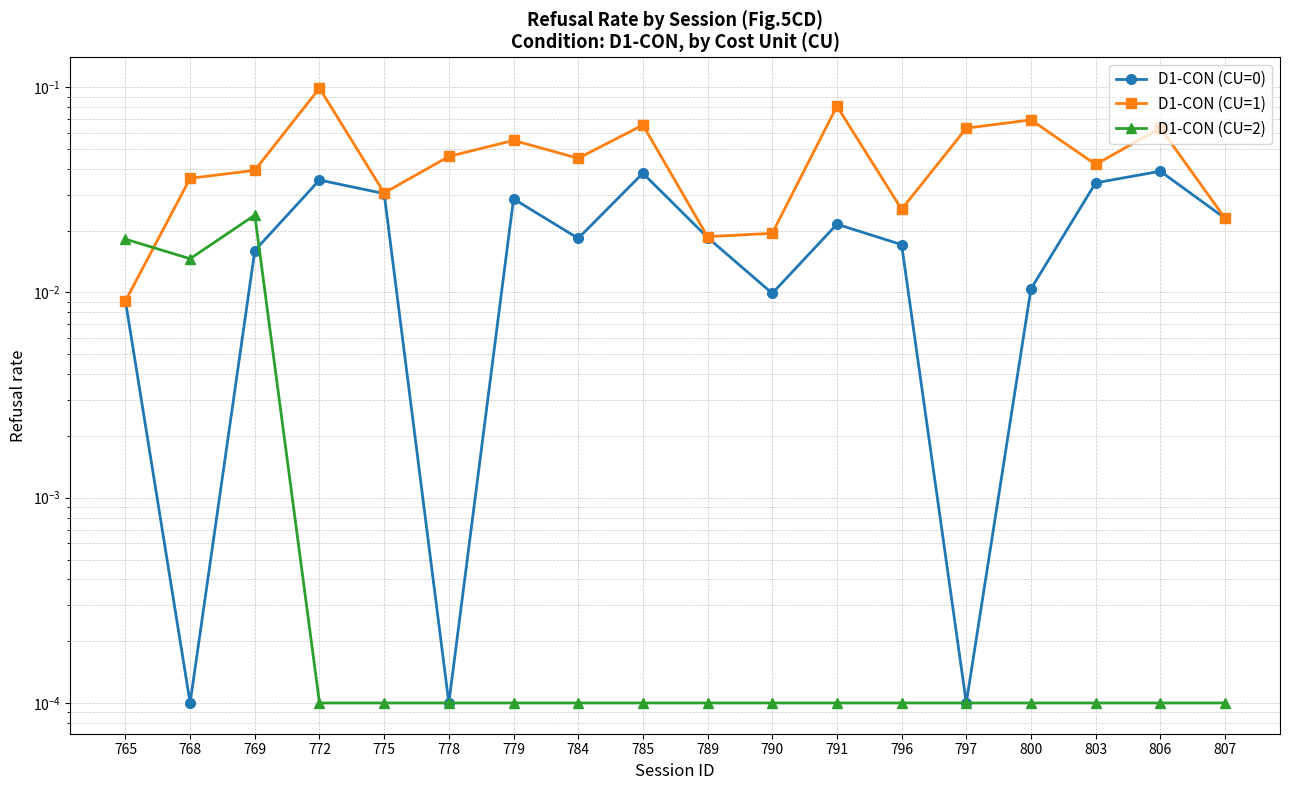

What are all the series names shown in the legend?

D1-CON (CU=0), D1-CON (CU=1), D1-CON (CU=2)